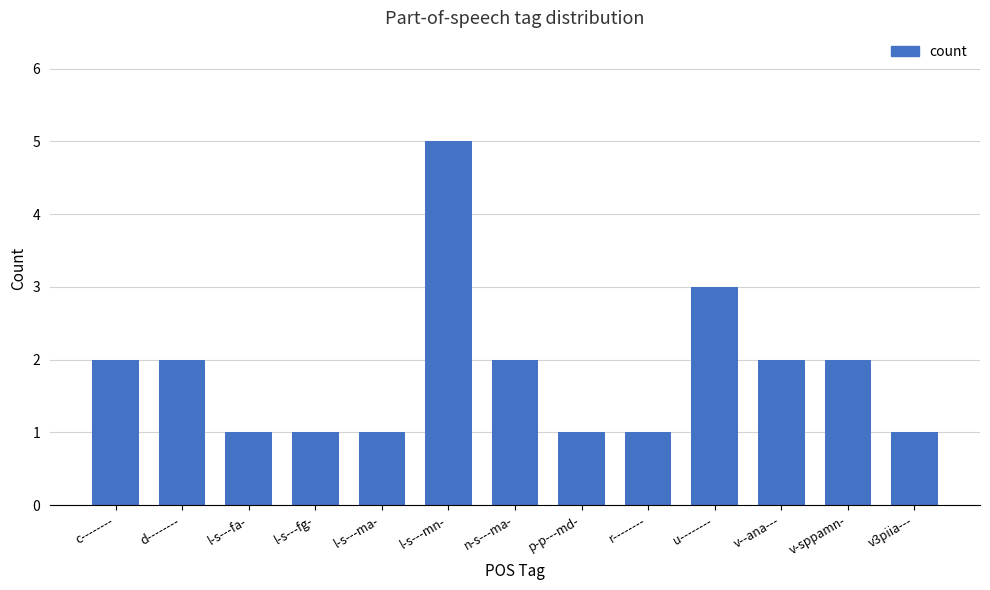

Where is the data nearest to the value 3?

u--------